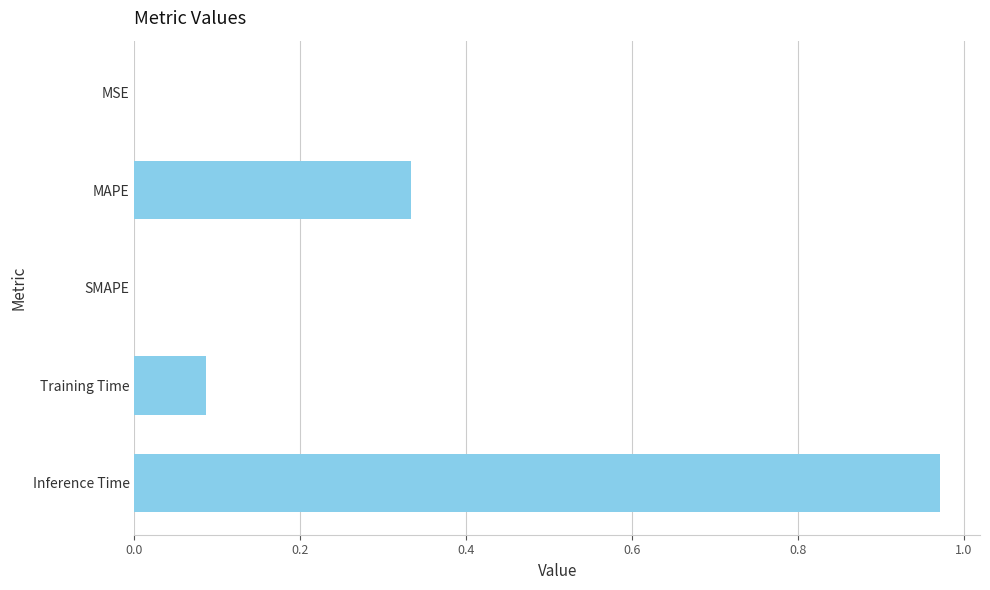

The value at Inference Time is 1.5. True or false?

False